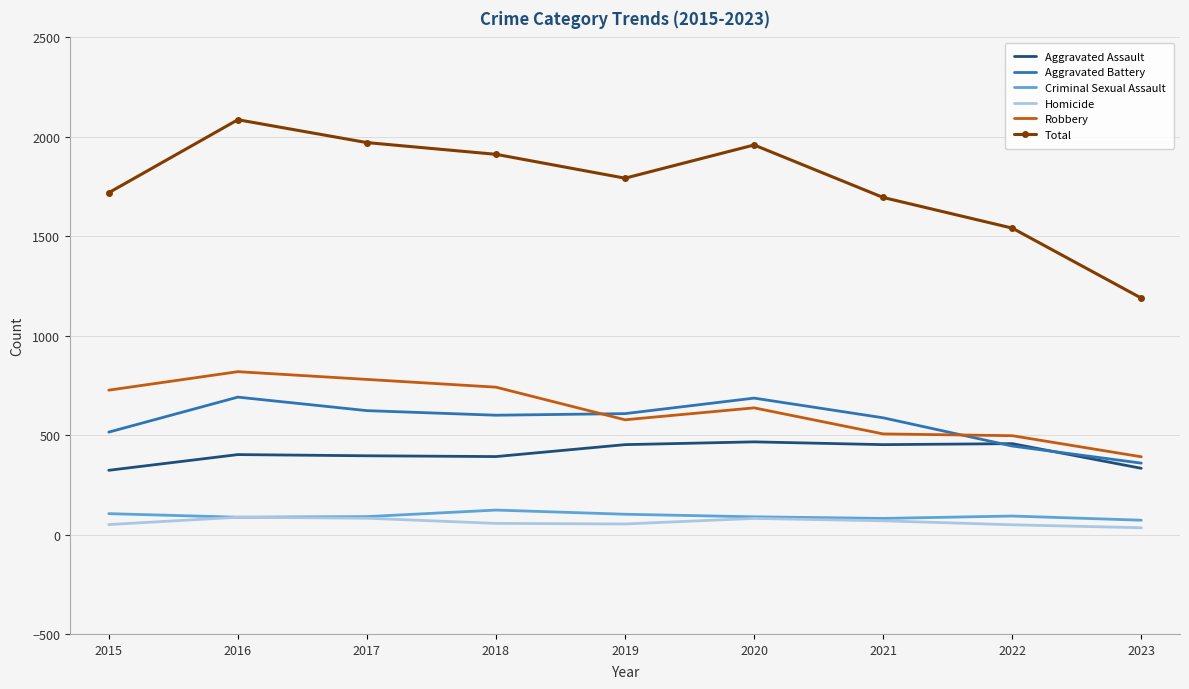

True or false: Total and Criminal Sexual Assault intersect in this chart.

False